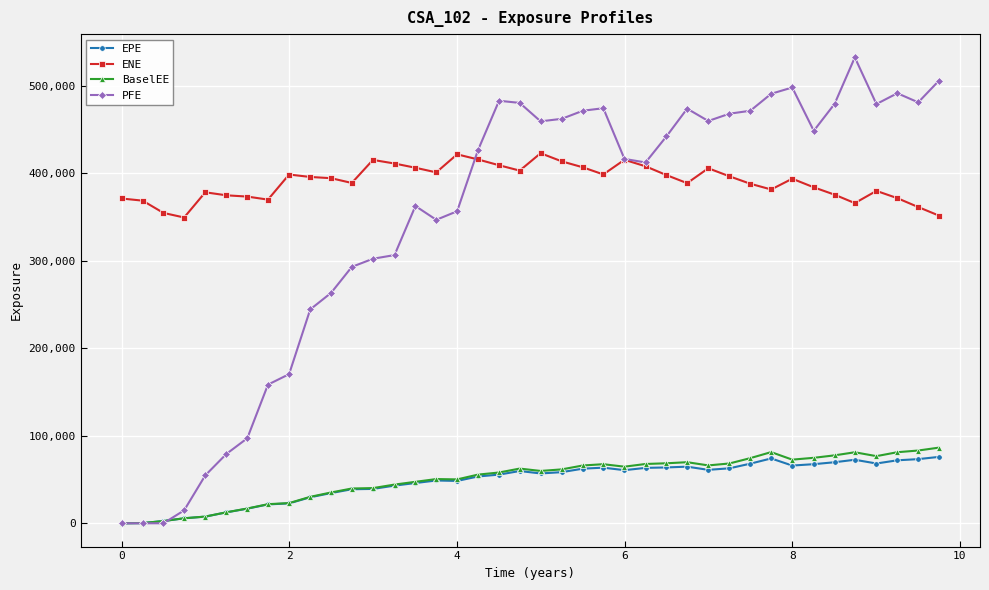

Which series has the largest total across all categories?

ENE